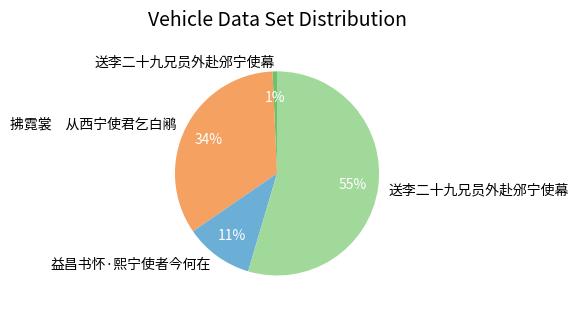

To the nearest percent, what is the average slice percentage?

25%